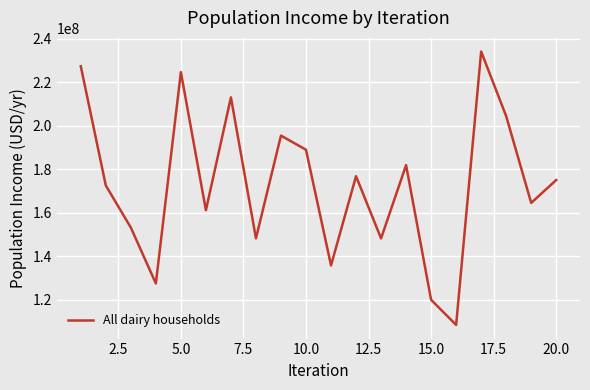

What is the smallest value displayed?

108307904.3